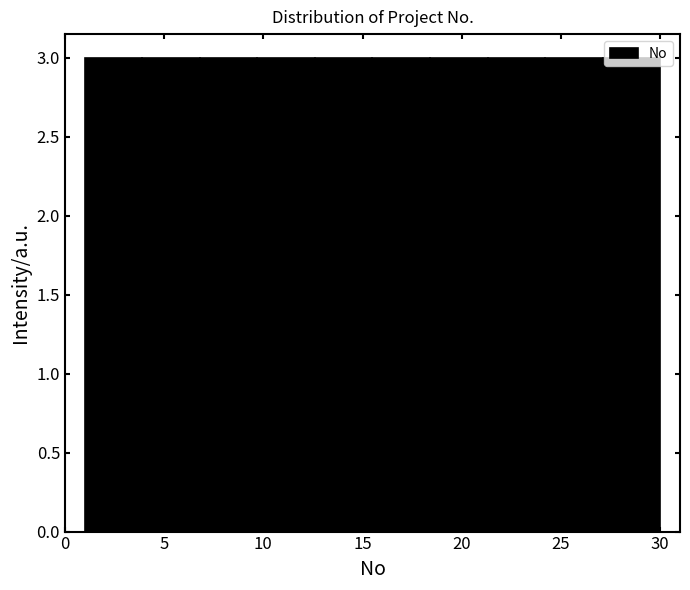

What is the height of the bar covering 24.2 to 27.1 on the x-axis? Neither the bar edges nor the heights are printed on the chart, so give them approximately, as read against the axes.

3